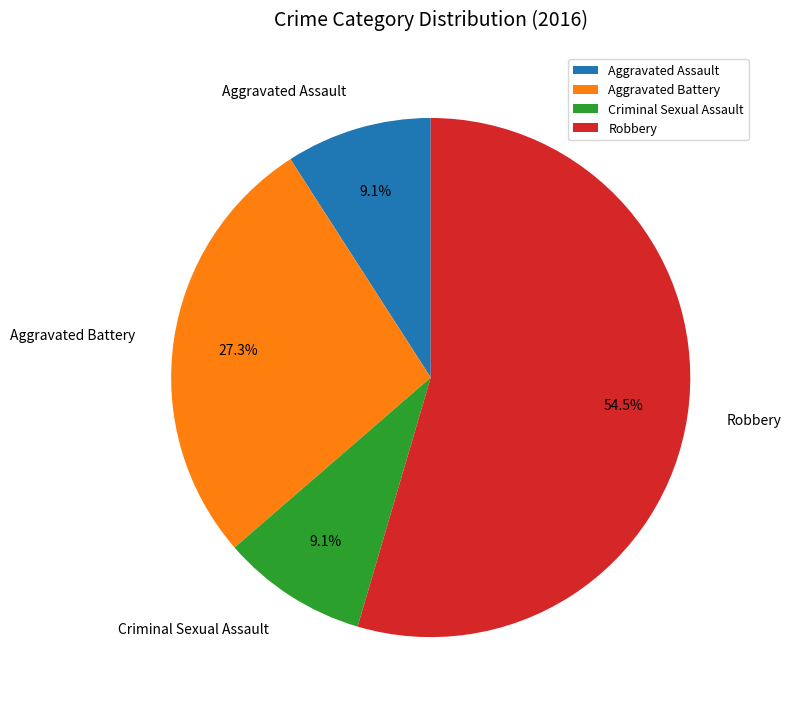

Approximately how many times larger is the value at Aggravated Assault compared to Aggravated Battery?

0.3